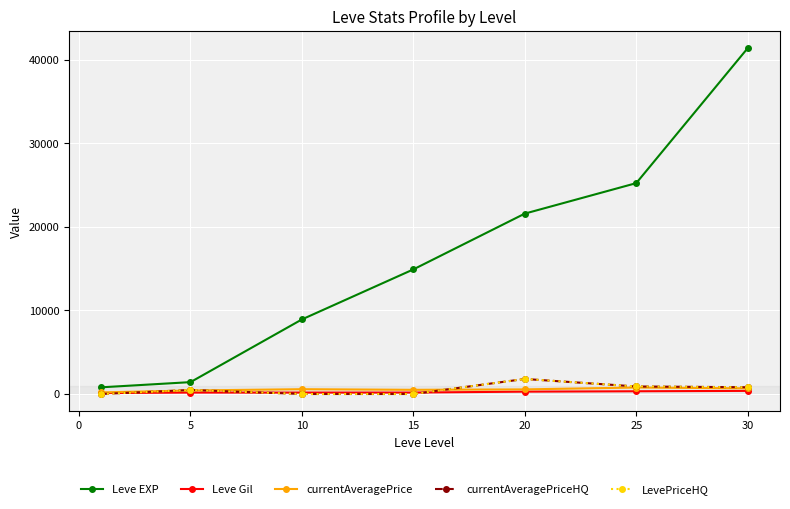

True or false: Leve Gil has more than 0 interior local peaks.

False